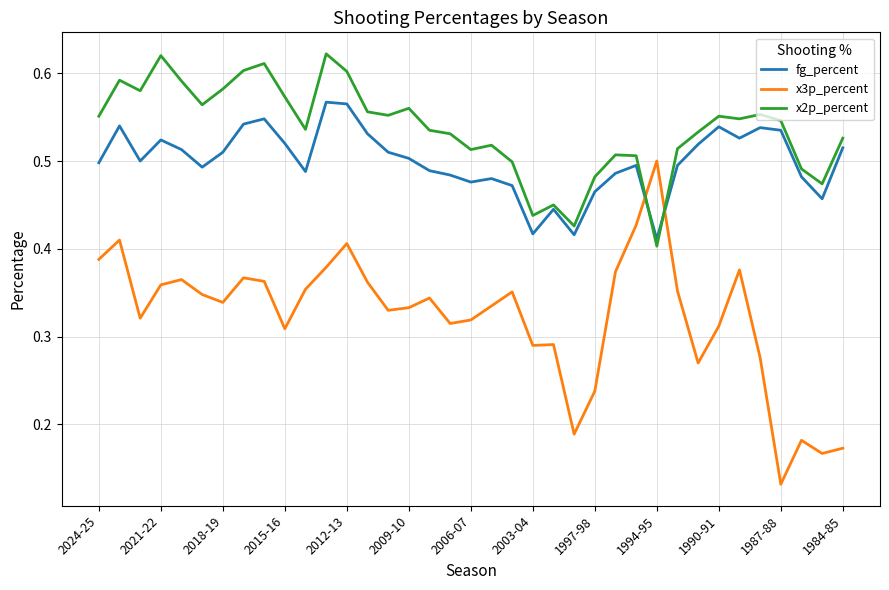

True or false: fg_percent has more than 1 interior local peaks.

True